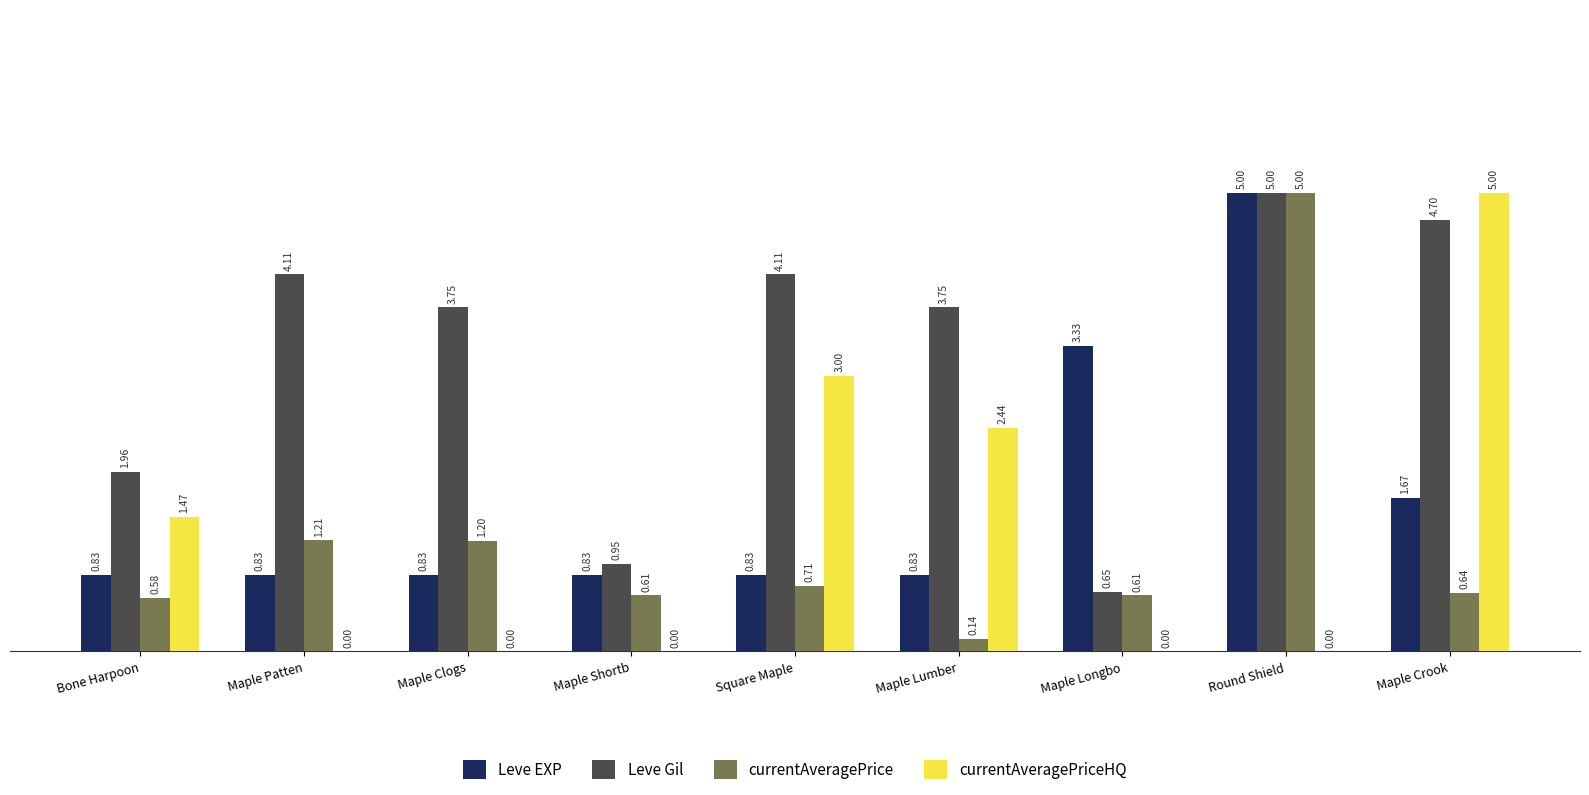

Which category has the highest value in the Leve EXP series?

Round Shield